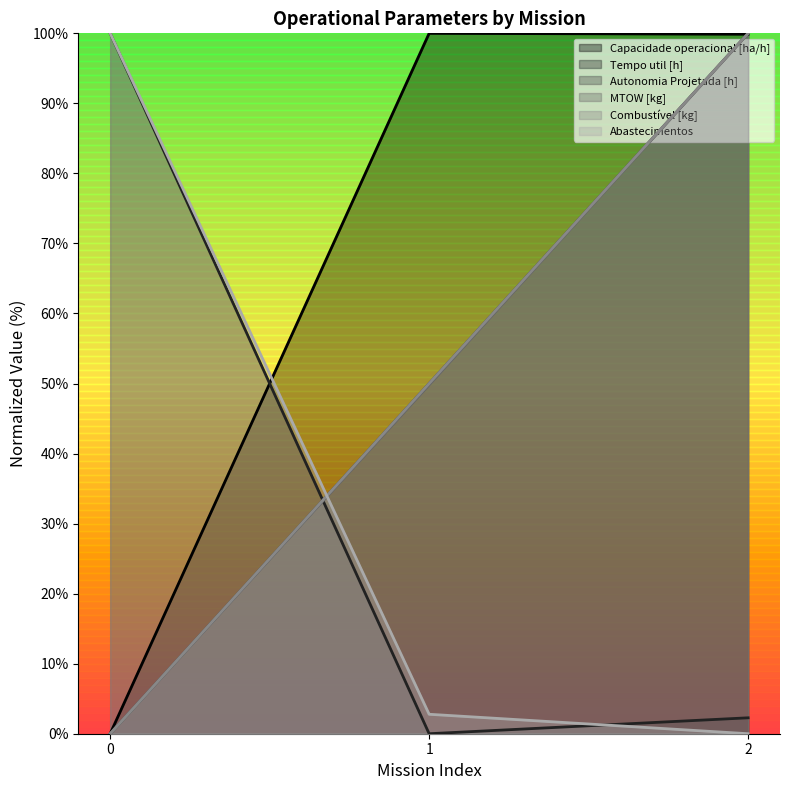

What is the sum of all Autonomia Projetada [h] values?

150.0